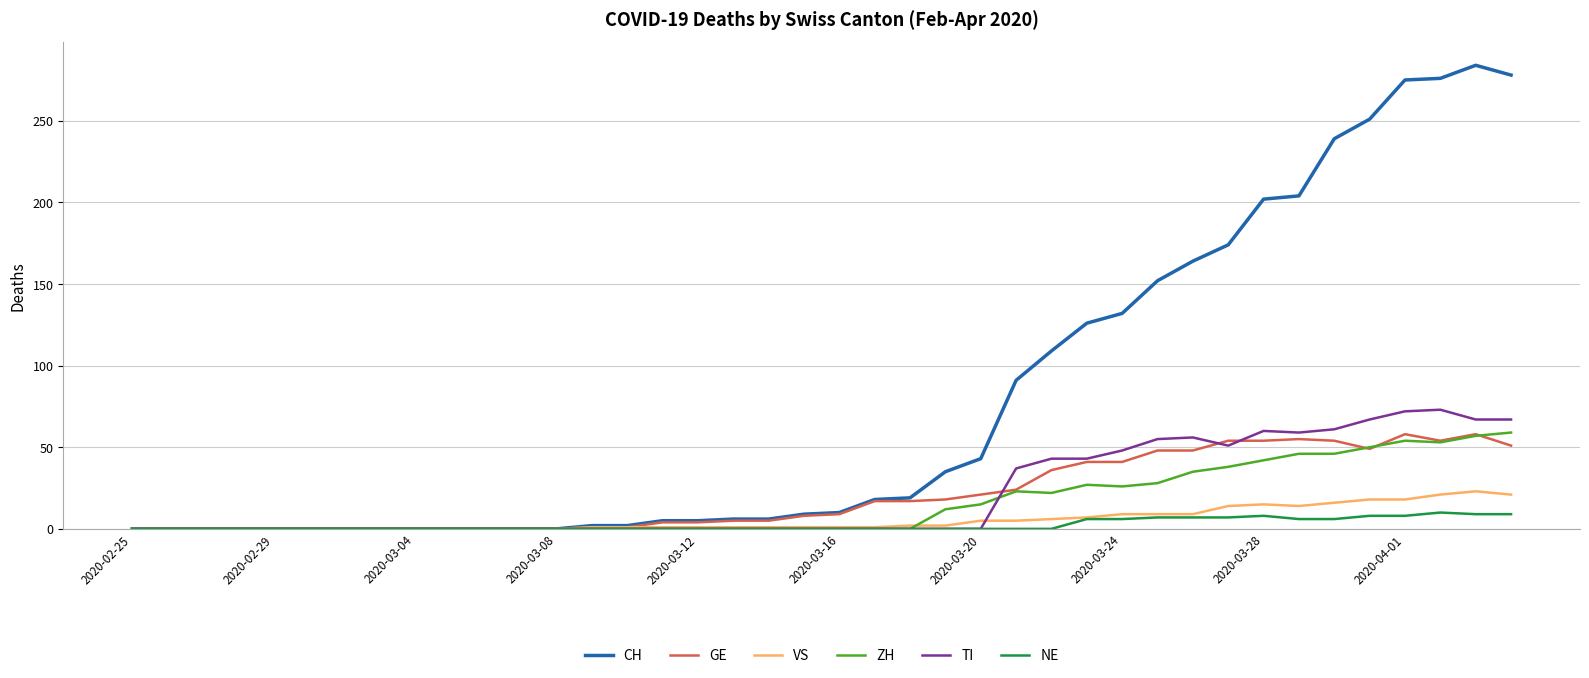

Which series has the largest range (max minus min)?

CH